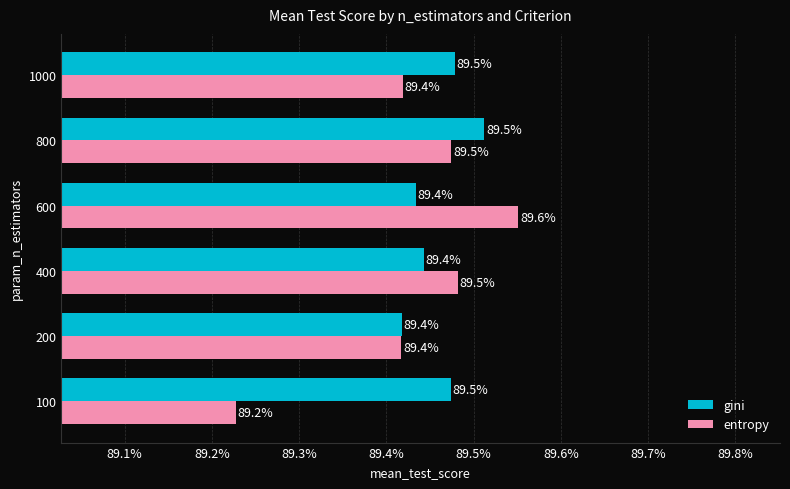

What are all the series names shown in the legend?

gini, entropy